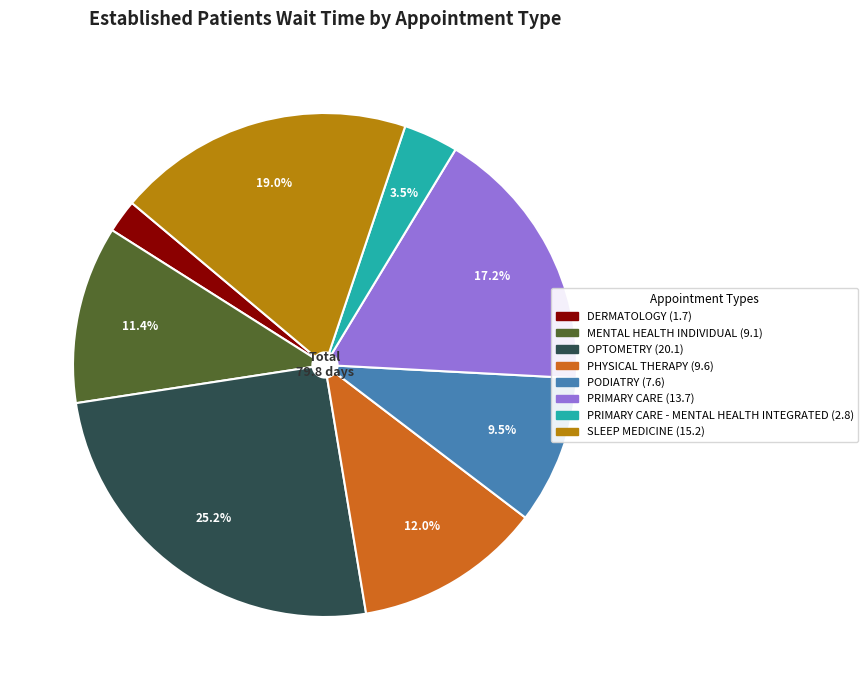

Is there a majority slice in this chart?

No